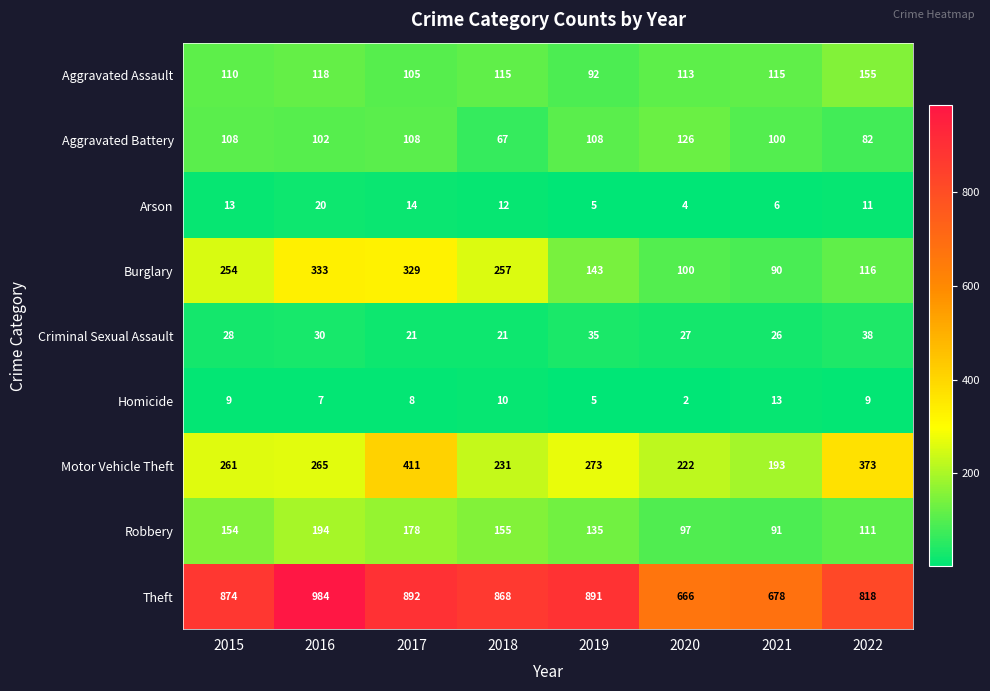

At how many categories does at least one series exceed 490?

8